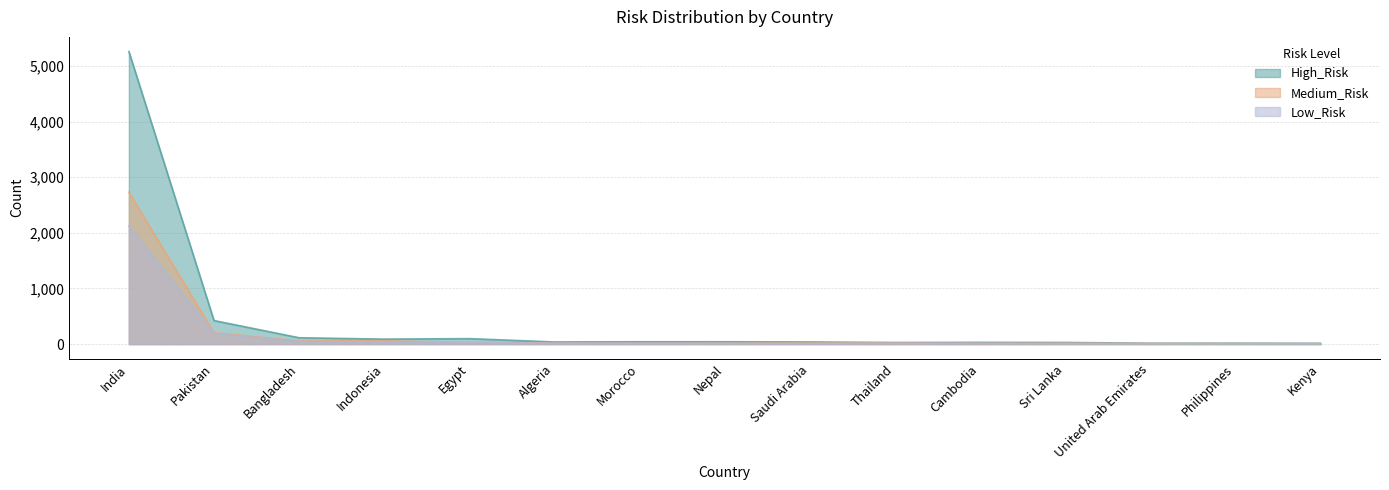

What is the label of the 6th point from the left?

Algeria